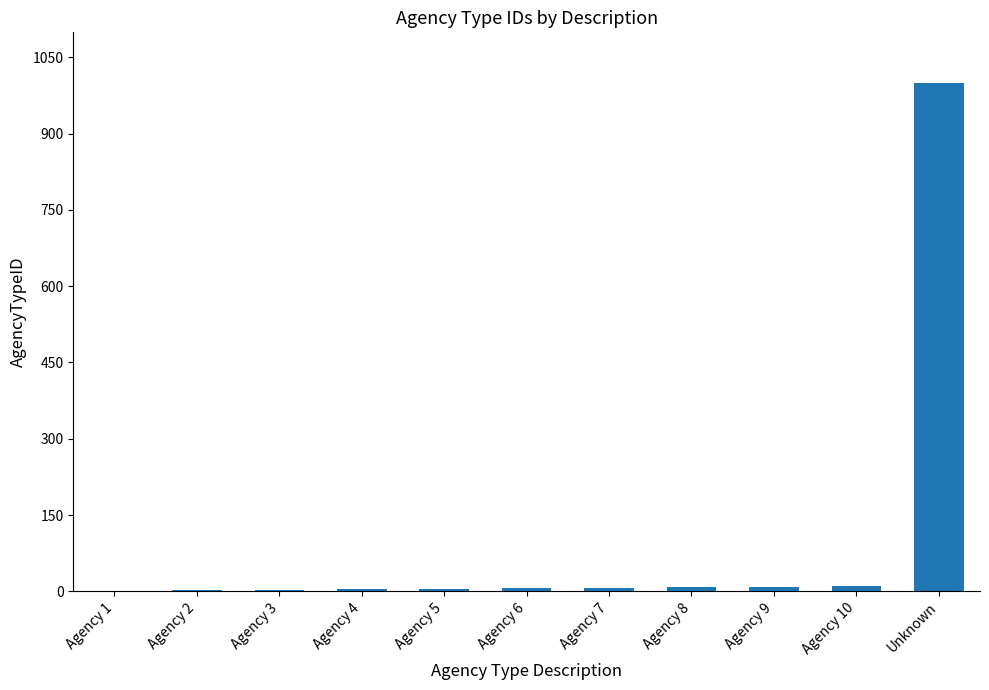

What is the difference between the values at Agency 7 and Agency 5?

2